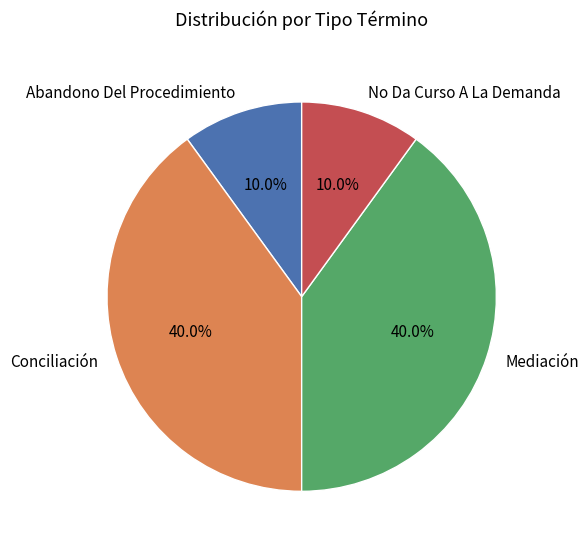

Is the sum of Mediación and Conciliación greater than half?

Yes